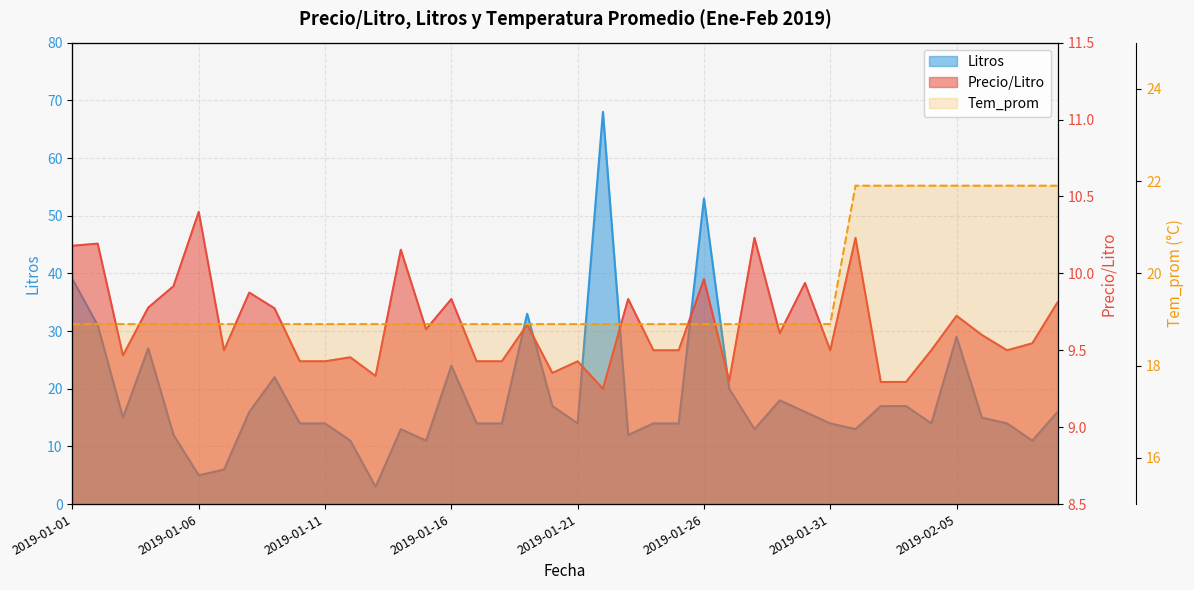

What is the lowest value of the Tem_prom series?

18.9